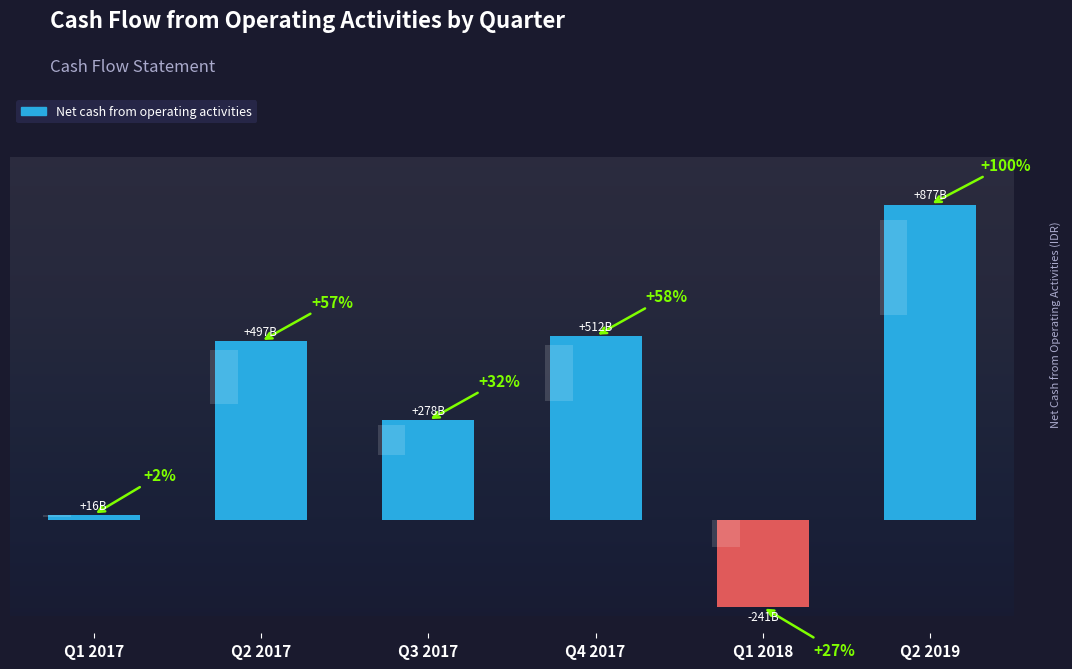

Between Q2 2017 and Q3 2017, which is larger?

Q2 2017